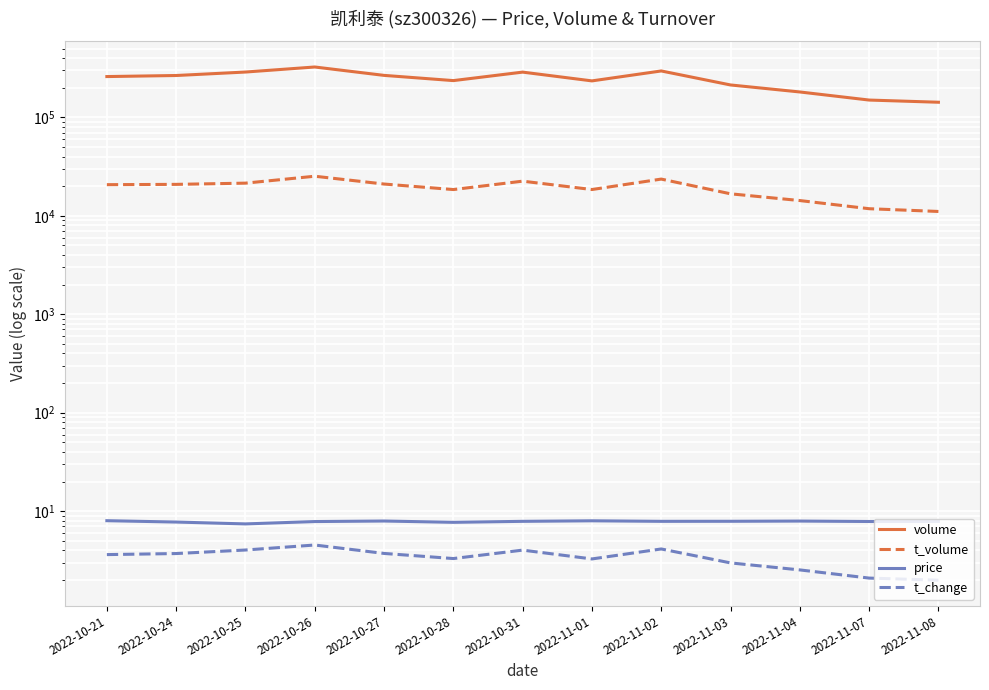

Reading left to right, list all the values displayed in this chart.

volume: 259549.0	266041.0	288532.0	324618.0	266823.0	236145.0	287975.0	234557.0	295940.0	213276.0	181033.0	149838.0	142369.0
t_volume: 20709.0	20856.0	21461.0	25229.0	21018.0	18470.0	22481.0	18480.0	23600.0	16721.0	14282.0	11801.0	11066.0
price: 8.0	7.8	7.4	7.8	7.9	7.7	7.9	8.0	7.9	7.9	7.9	7.8	7.9
t_change: 3.6	3.7	4.0	4.5	3.7	3.3	4.0	3.3	4.1	3.0	2.5	2.1	2.0